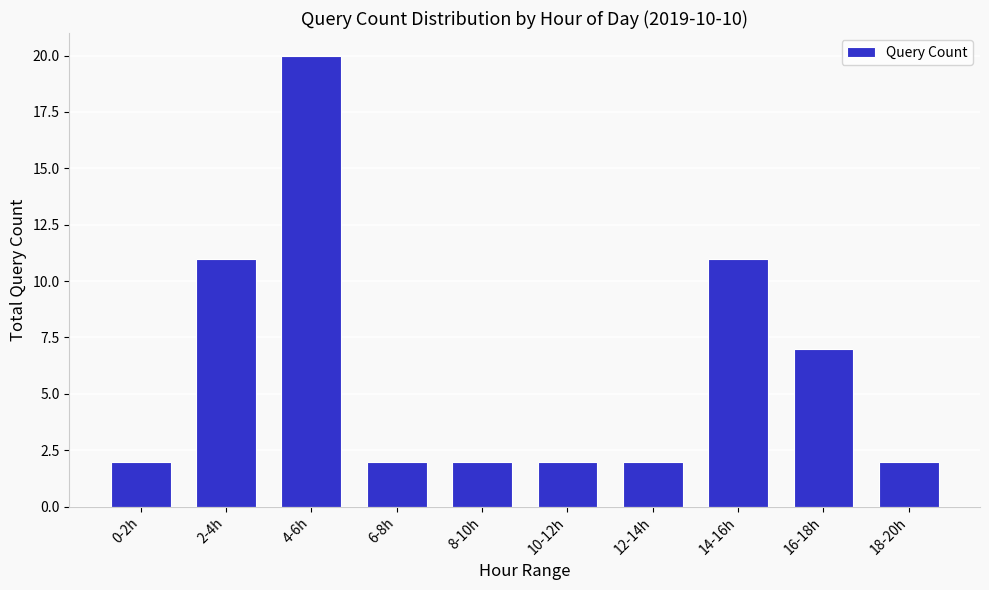

Reading left to right, transcribe all the data shown in this chart.

2	11	20	2	2	2	2	11	7	2